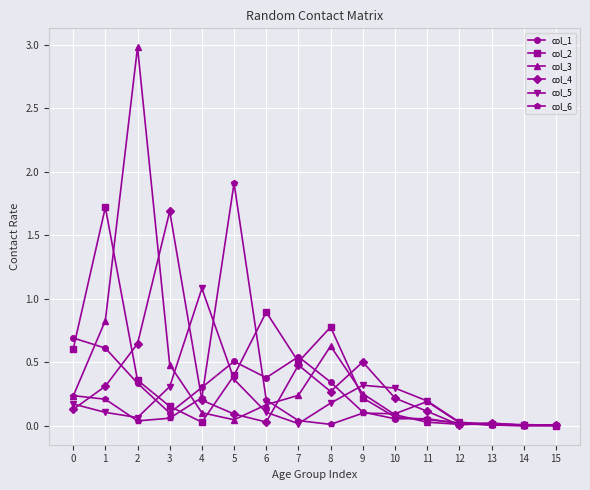

Is the value of col_3 at 15 greater than the value of col_1 at 8?

No